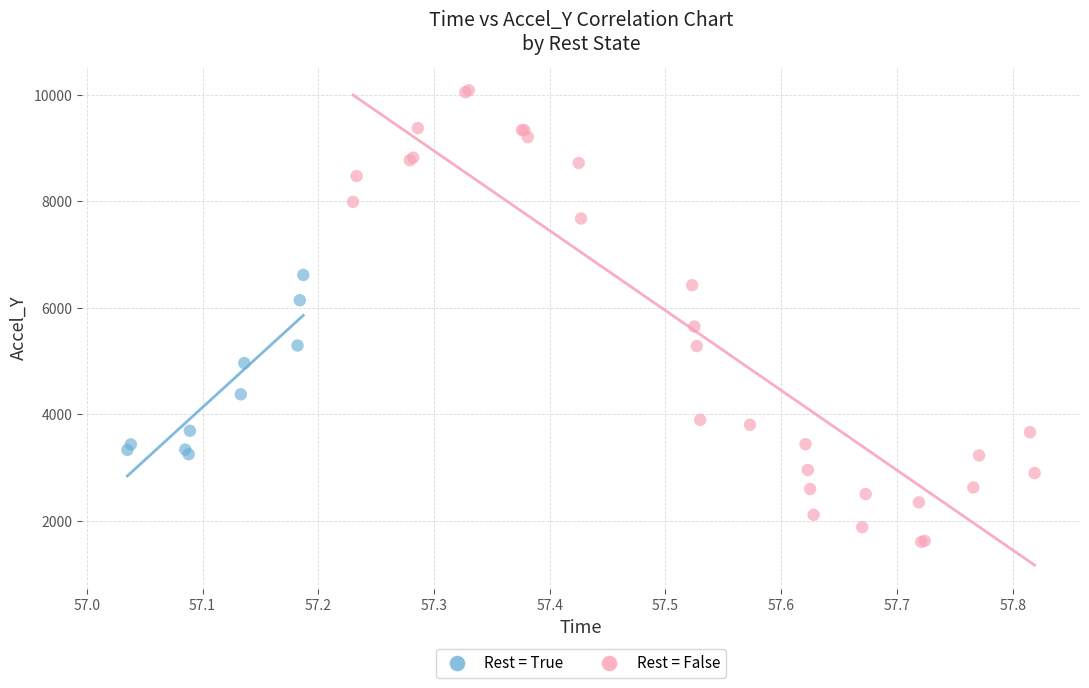

What are all the series names shown in the legend?

Rest = True, Rest = False